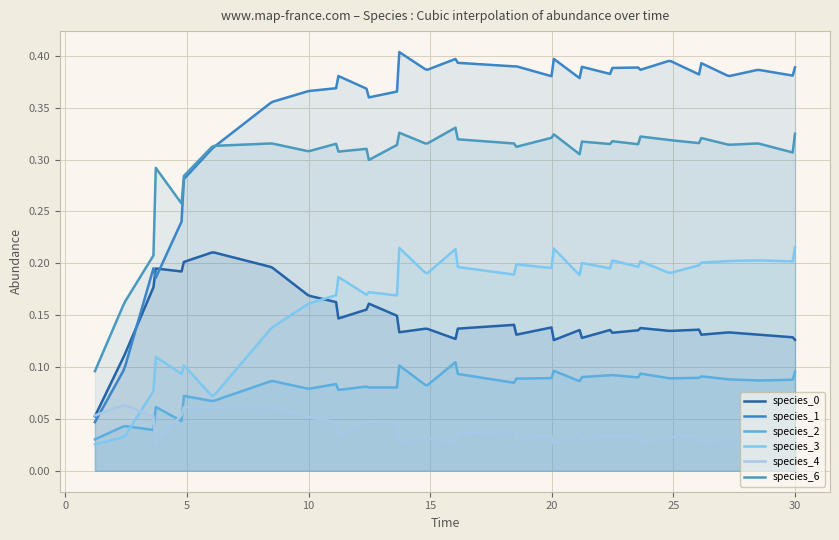

What is the difference between the highest and lowest values at 30?

0.3